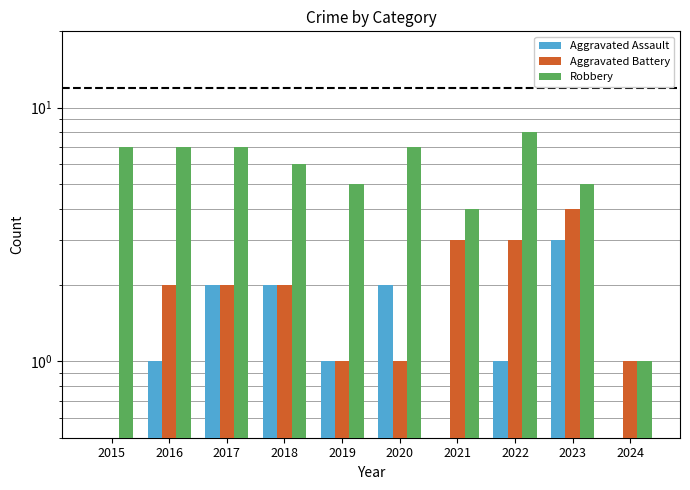

What is the sum of the Aggravated Assault values at 2021 and 2022?

1